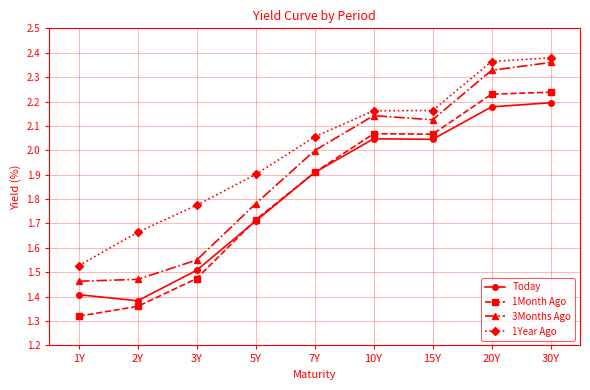

Which category has the lowest value in the 1Month Ago series?

1Y